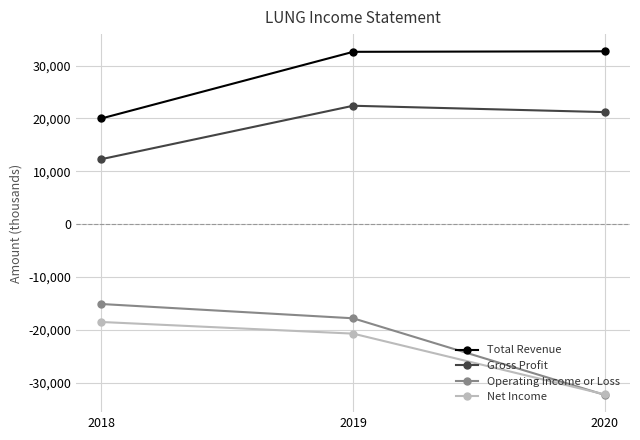

Read the Gross Profit value at 2018, to the nearest 50.

12300